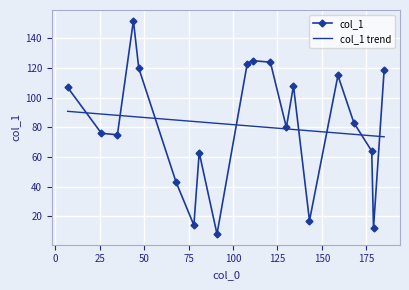

The chart shows a value of 72 at 108. True or false?

False